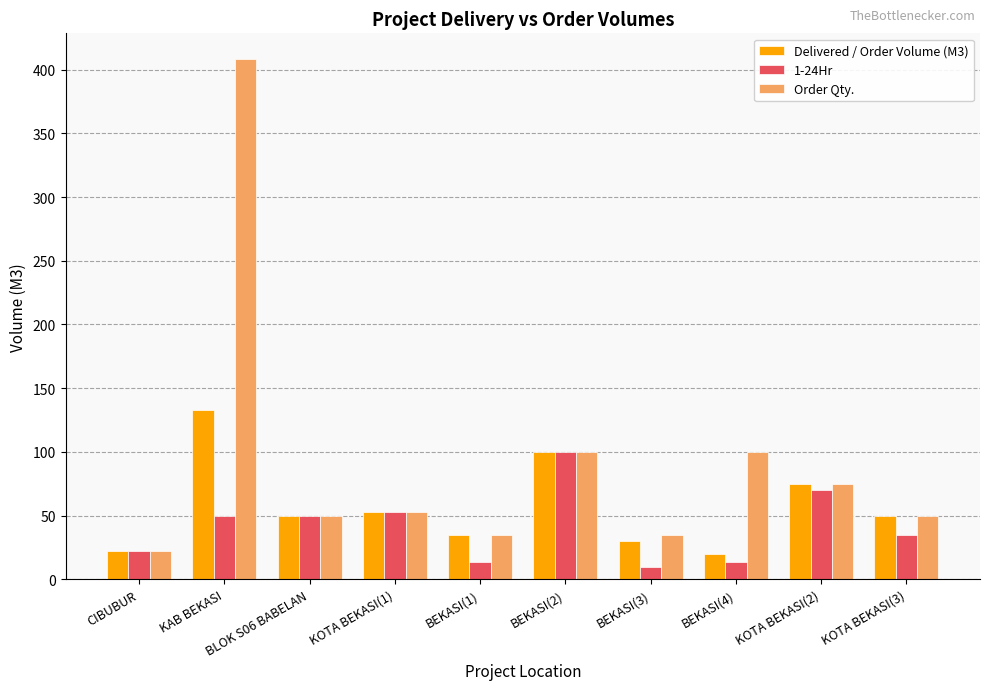

Is it true that Order Qty. equals 137 at BEKASI(4)?

False